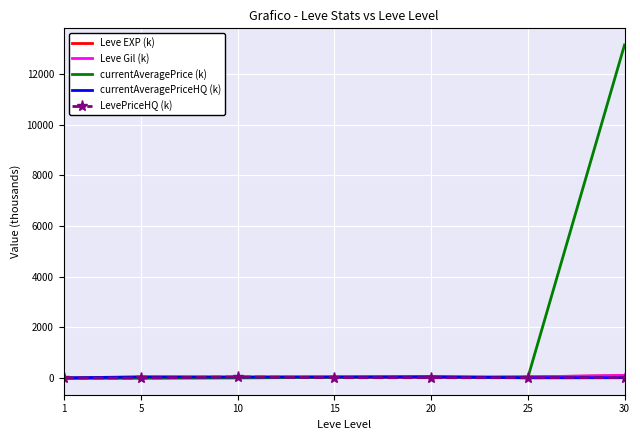

The value of currentAveragePrice (k) at 30 is 13136.5. True or false?

True